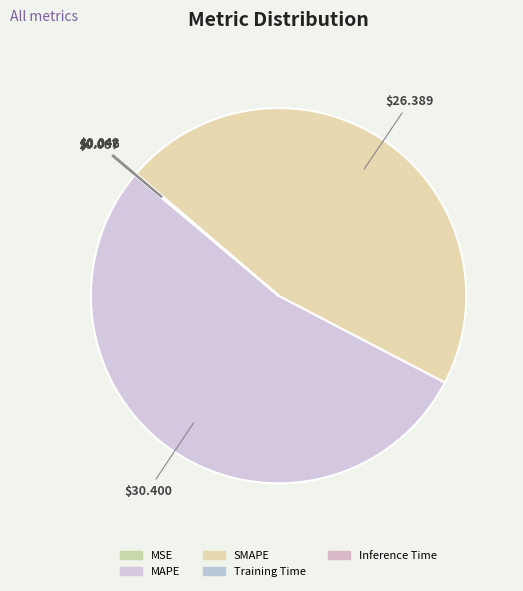

Which slice is the largest?

MAPE